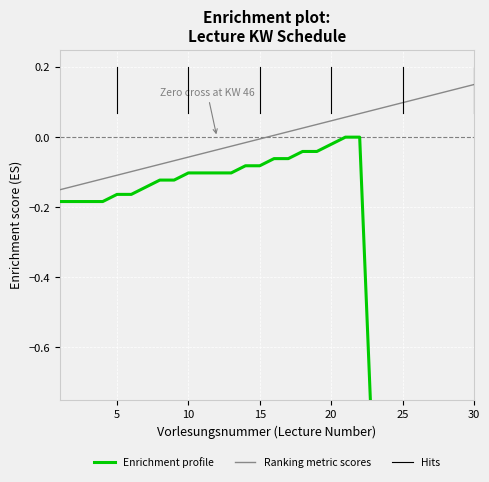

Rank the categories by Vorlesungsnummer value from lowest to highest.

1, 2, 3, 4, 5, 6, 7, 8, 9, 10, 11, 12, 13, 14, 15, 16, 17, 18, 19, 20, 21, 22, 23, 24, 25, 26, 27, 28, 29, 30